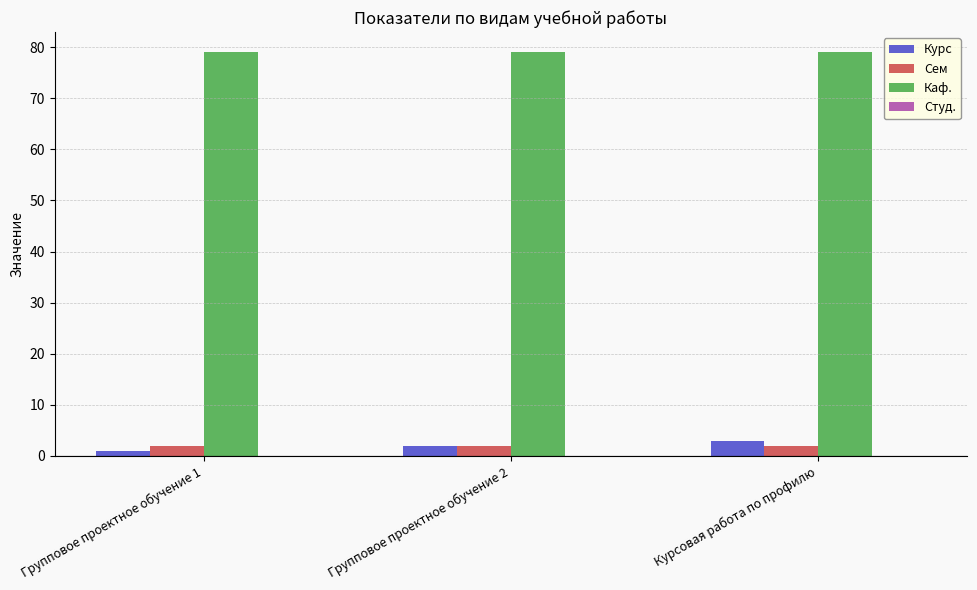

What is the average value of the Сем series?

2